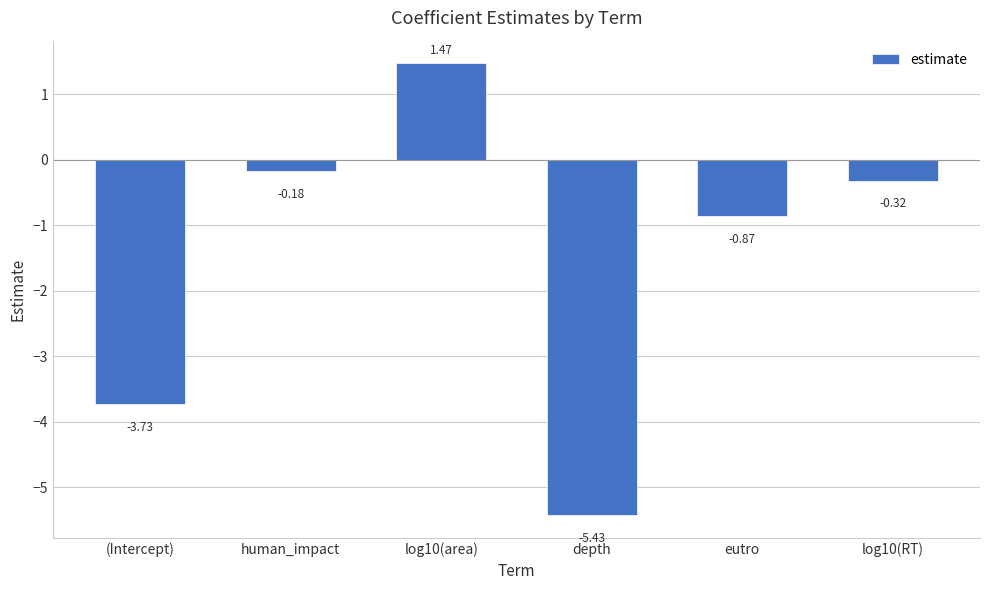

Which has a higher value, eutro or human_impact?

human_impact